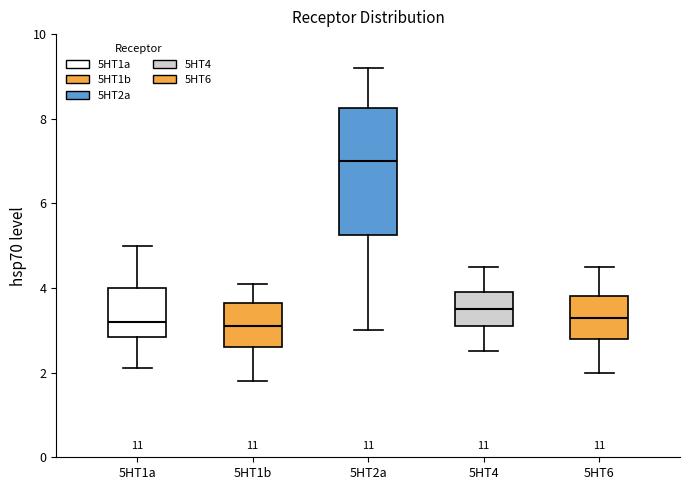

Comparing the boxes themselves (not the whiskers), which one is the tallest?

5HT2a